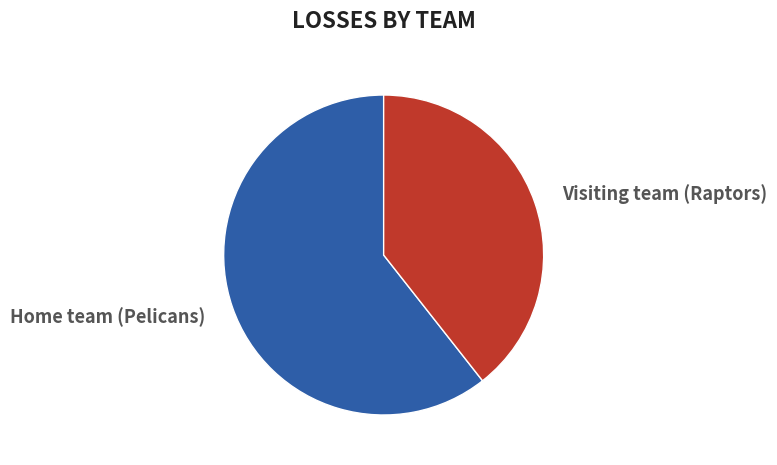

To the nearest percent, what is the combined percentage of Home team (Pelicans) and Visiting team (Raptors)?

100%